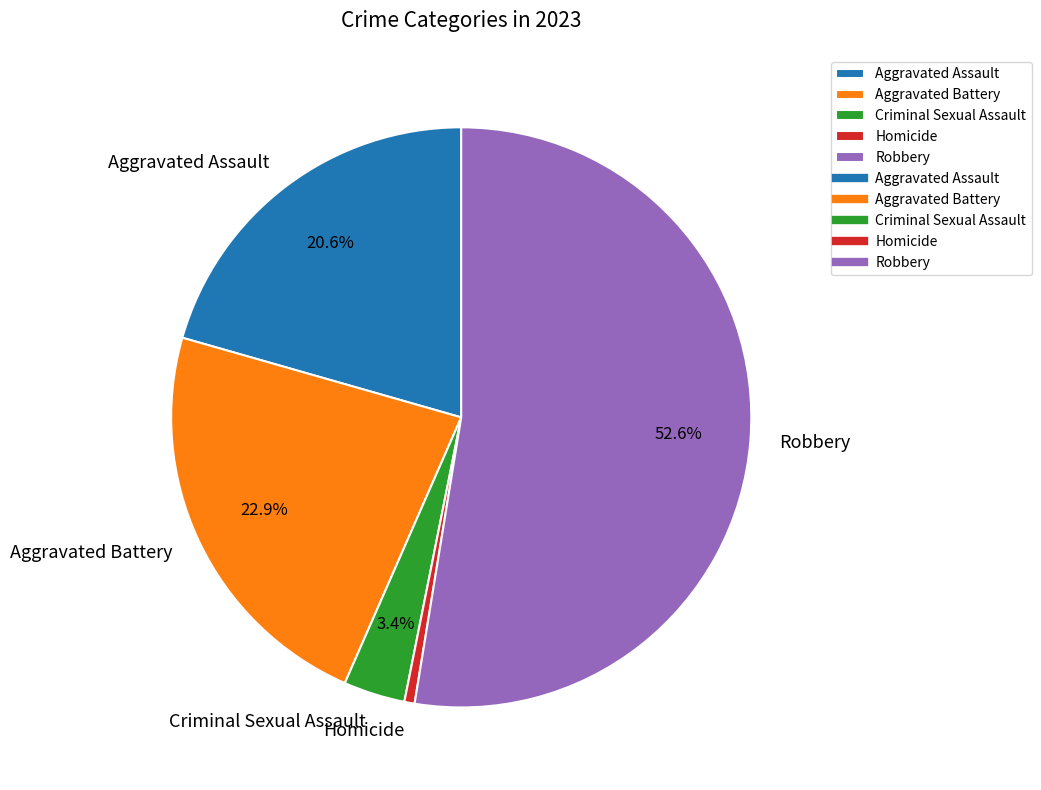

What is the largest slice in the pie chart?

Robbery